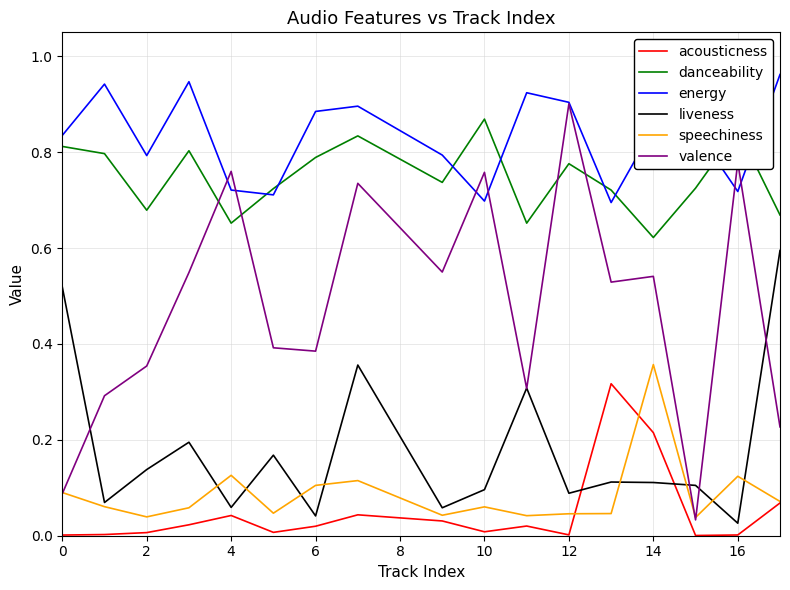

True or false: valence and acousticness intersect in this chart.

False